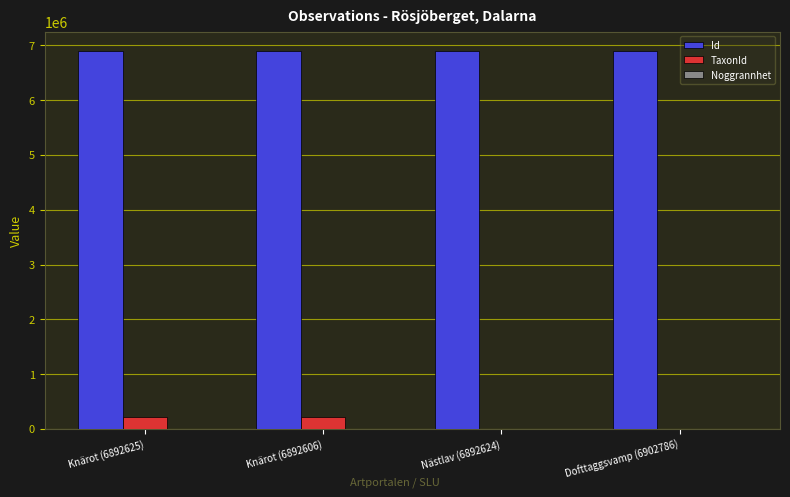

The TaxonId series shows 4368 at Dofttaggsvamp (6902786). True or false?

True